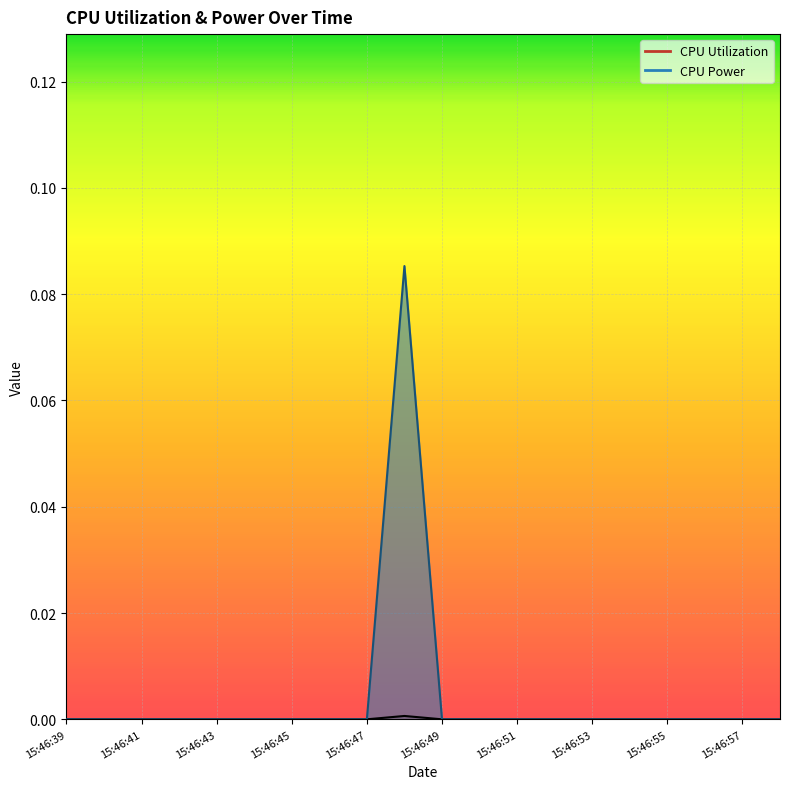

List the labels in order of CPU Power value, smallest first.

15:46:39, 15:46:40, 15:46:41, 15:46:42, 15:46:43, 15:46:44, 15:46:45, 15:46:46, 15:46:47, 15:46:49, 15:46:50, 15:46:51, 15:46:52, 15:46:53, 15:46:54, 15:46:55, 15:46:56, 15:46:57, 15:46:58, 15:46:48